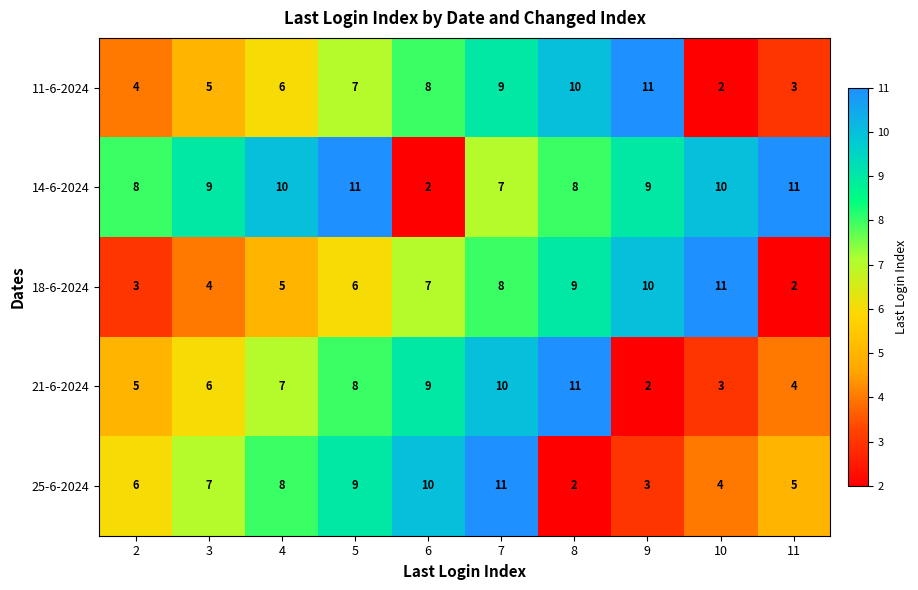

How many categories are shown in the chart?

10